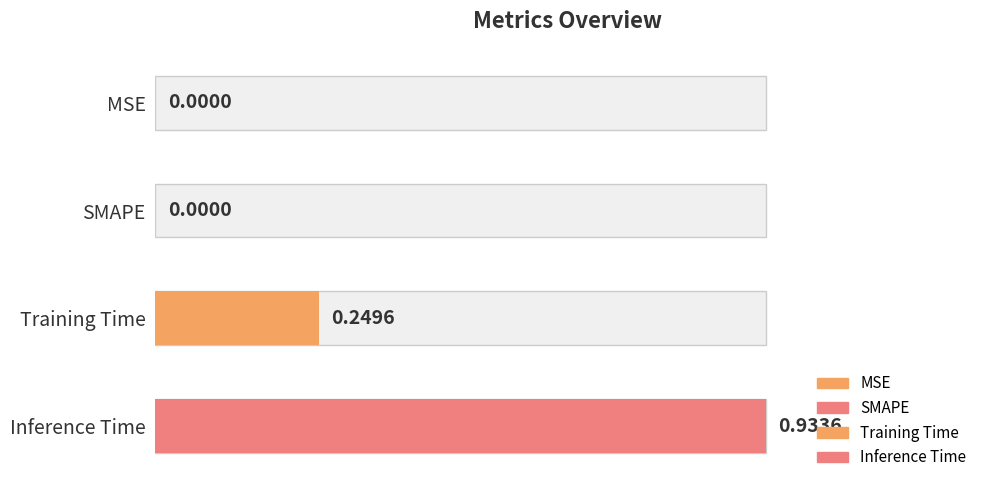

The value at Inference Time is 0.3. True or false?

False